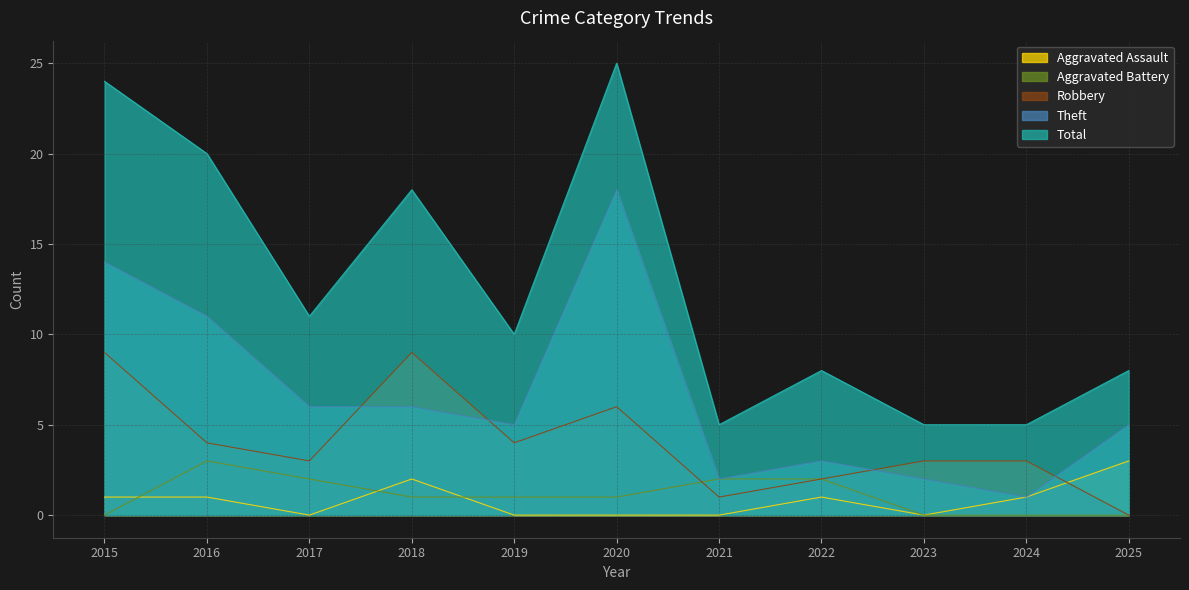

Which series has the largest range (max minus min)?

Total